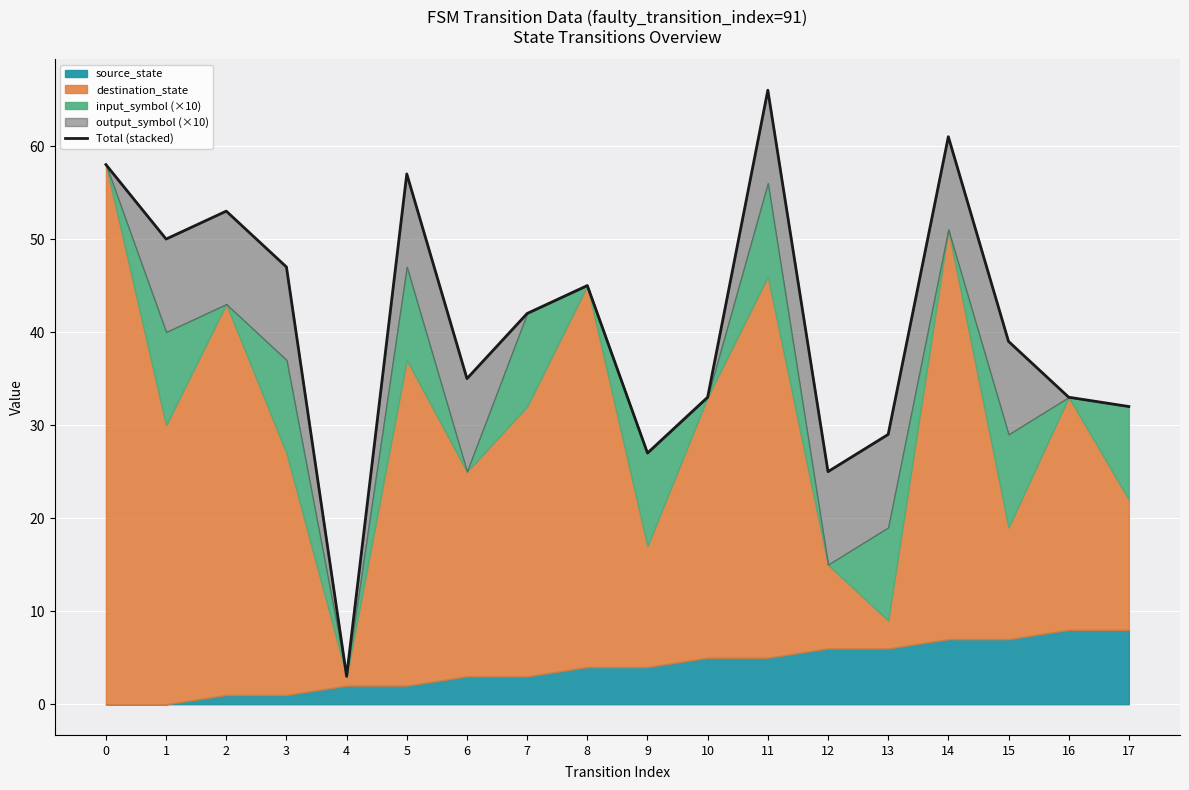

What is the difference between the values at 11 and 3?

19